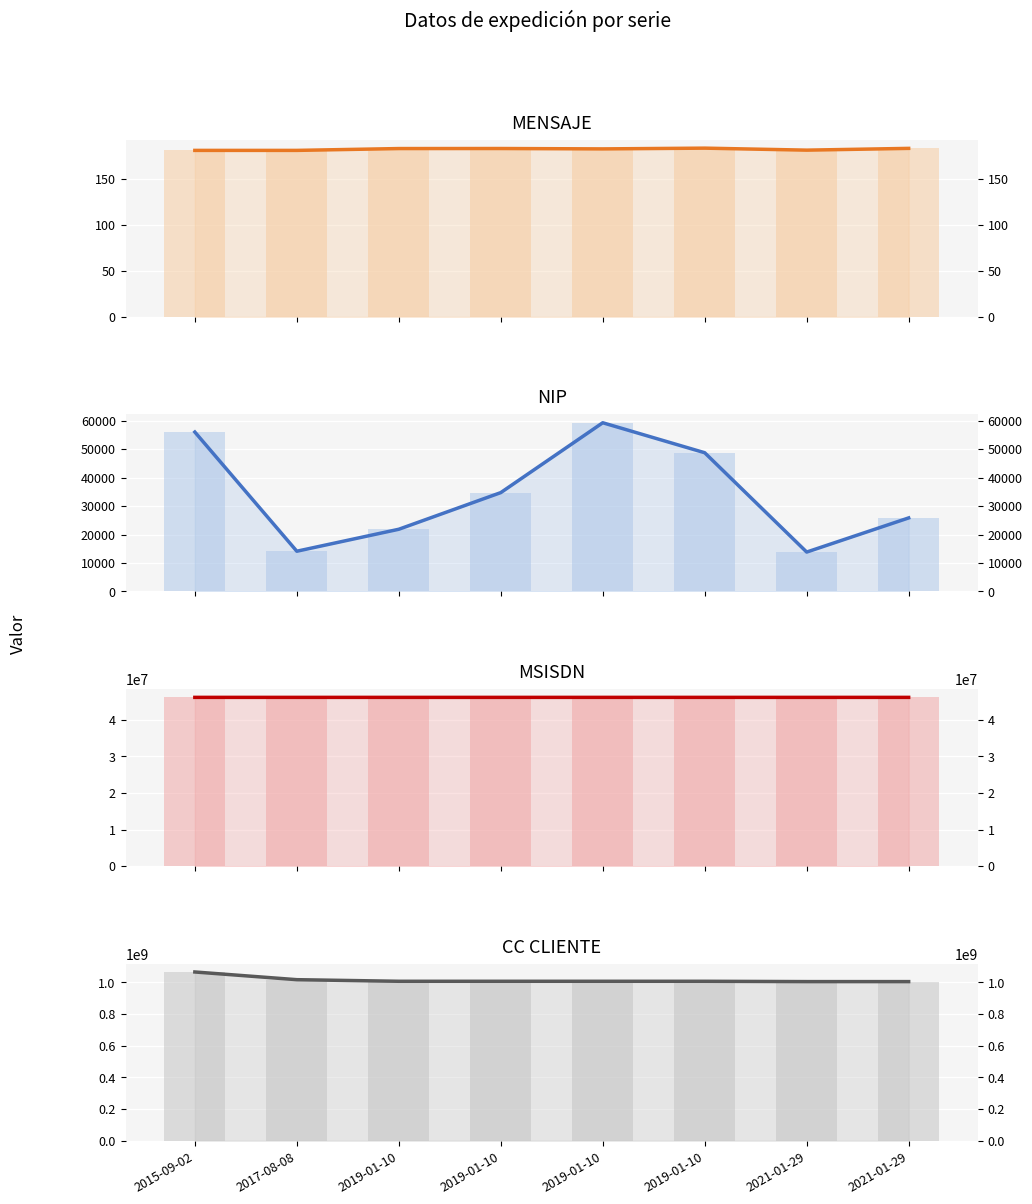

Read the MSISDN value at 2017-08-08.

46183771.0